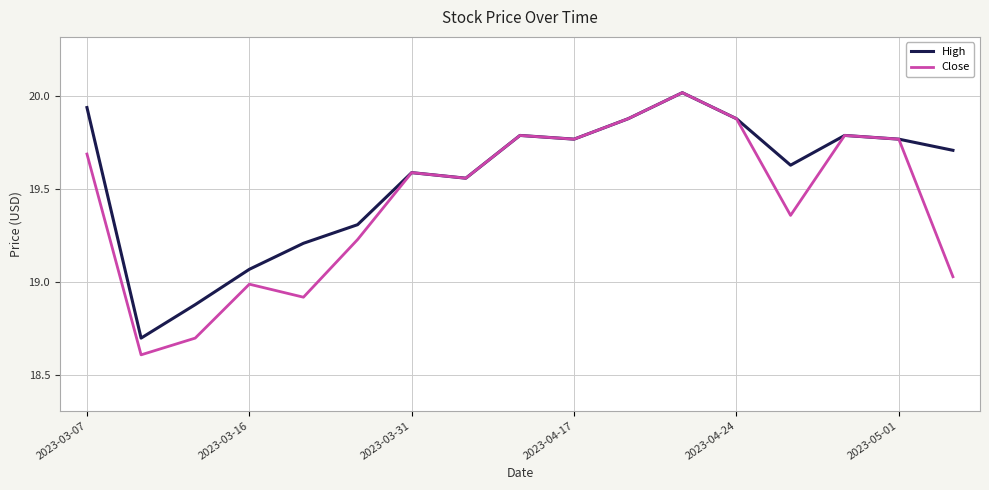

What are all the series names shown in the legend?

High, Close